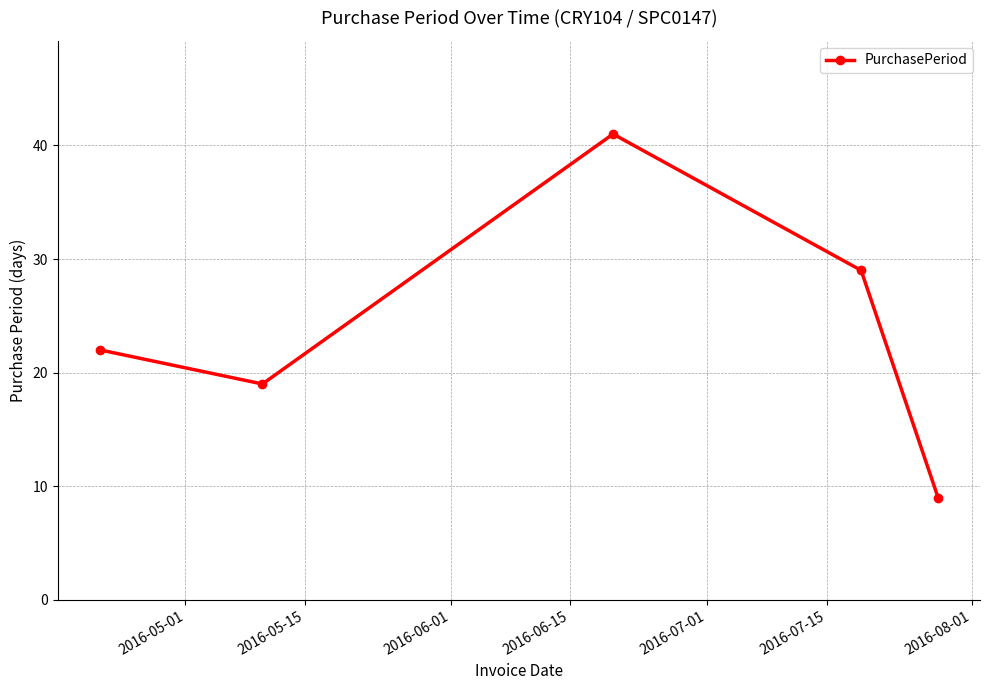

What is the sum of all values?

120